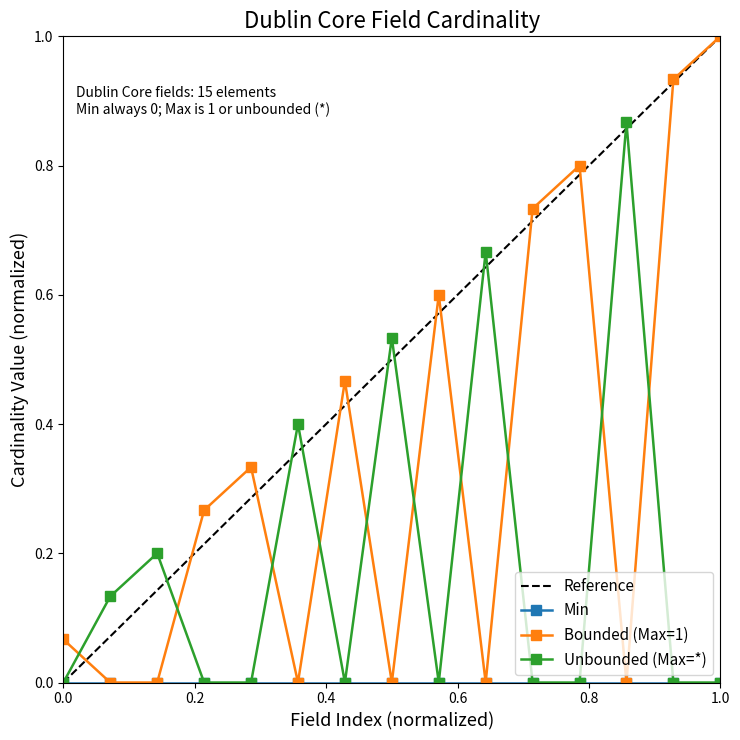

Which series has the largest total across all categories?

Reference